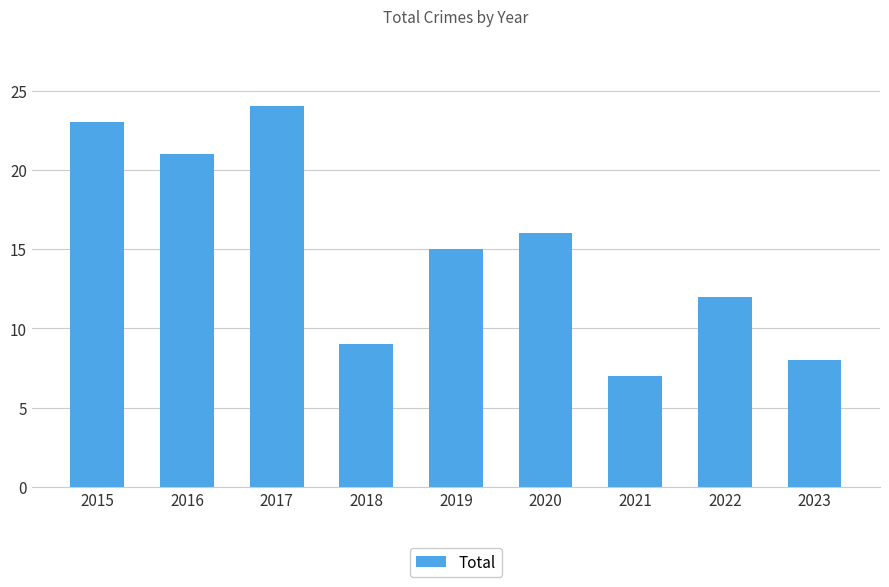

Read the value at 2015.

23